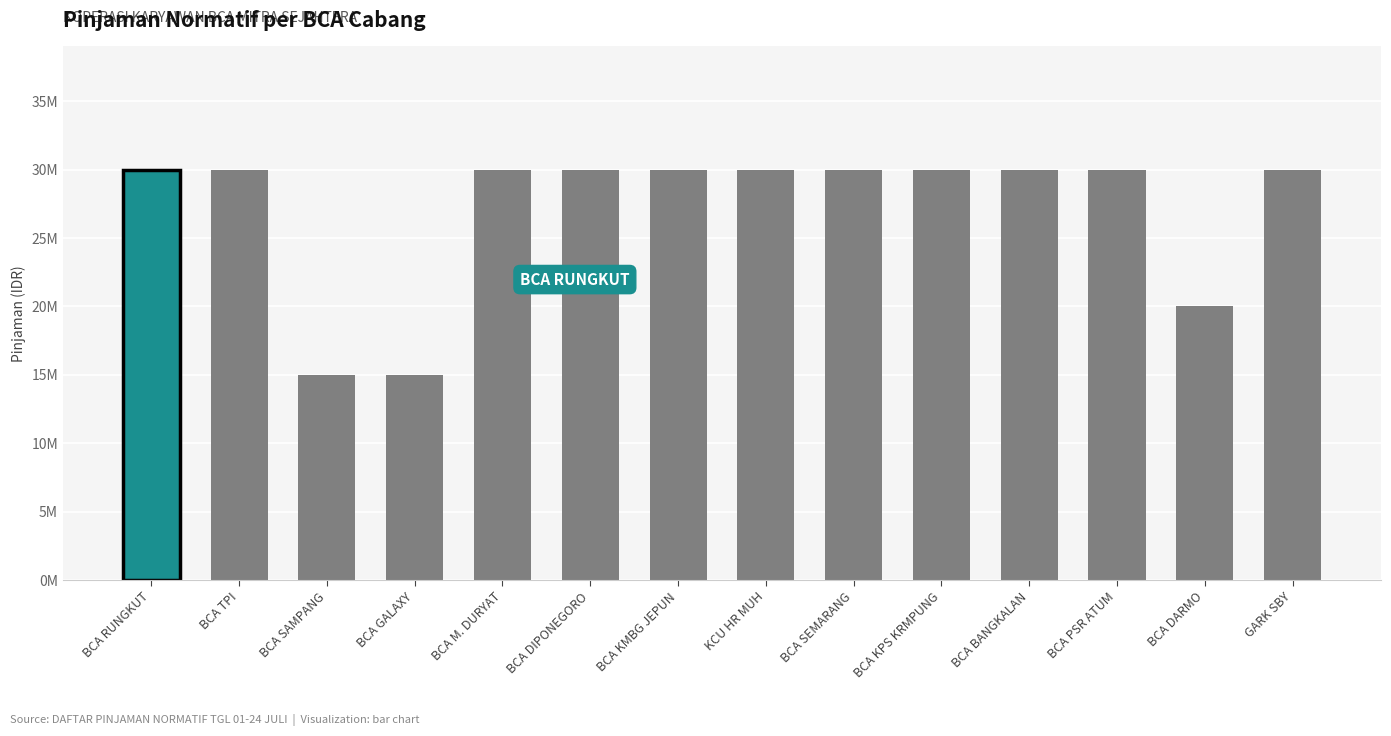

The value at BCA SEMARANG is 30000000. True or false?

True